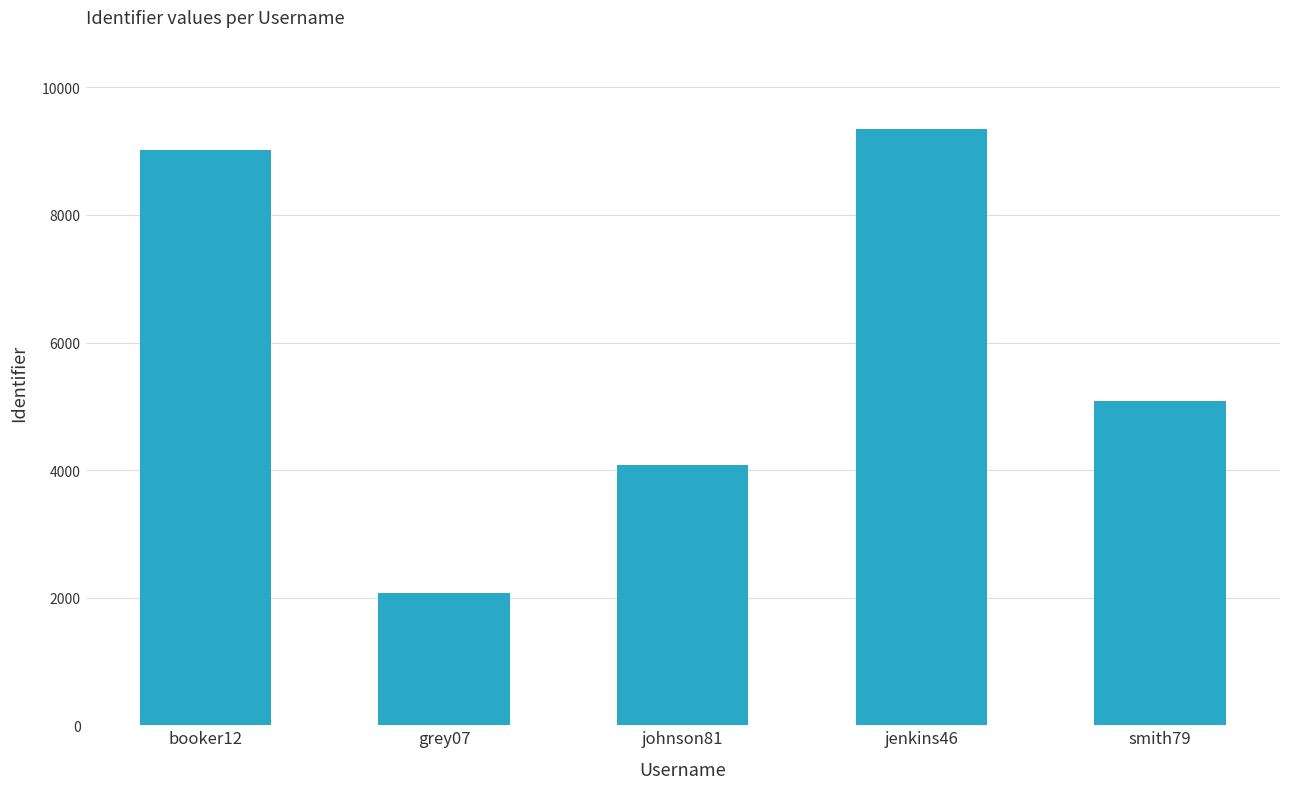

True or false: the data shows 9346 at jenkins46.

True